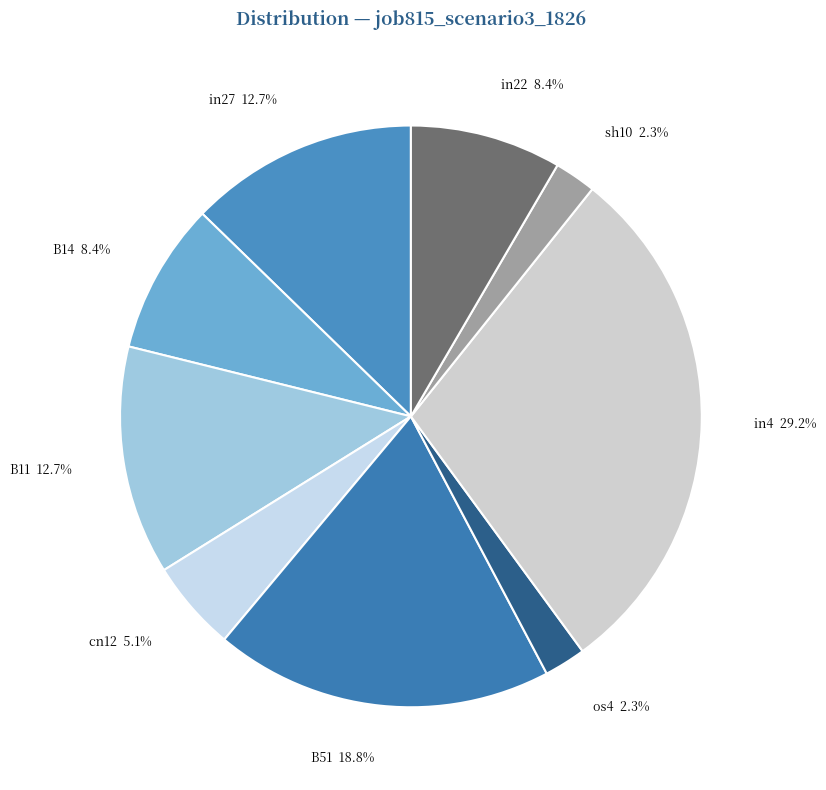

To the nearest percent, what is the difference between the largest and smallest slice percentages?

27%